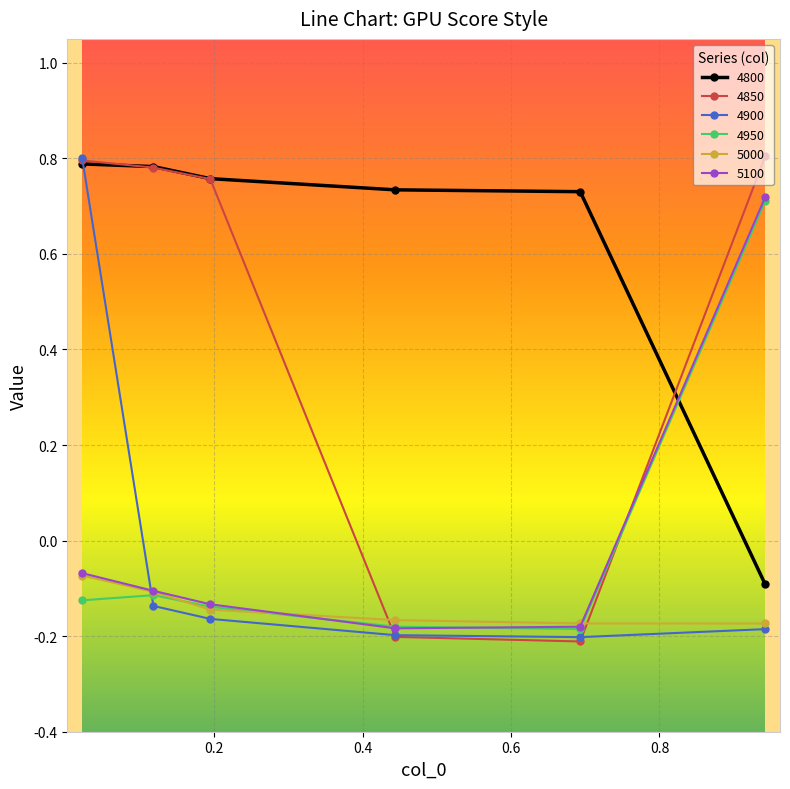

How many series are shown in this chart?

6